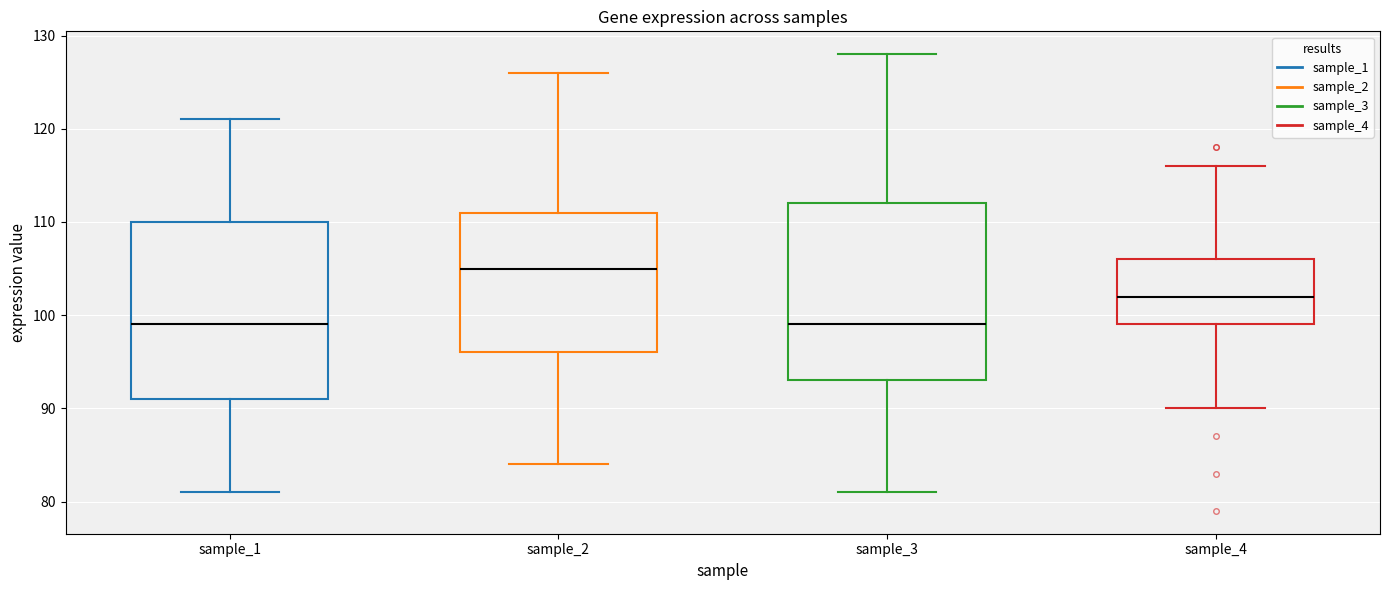

Where does the upper whisker of the box for sample_2 end on the y-axis? The values are not printed on the chart, so give them approximately, as read against the axis.

126